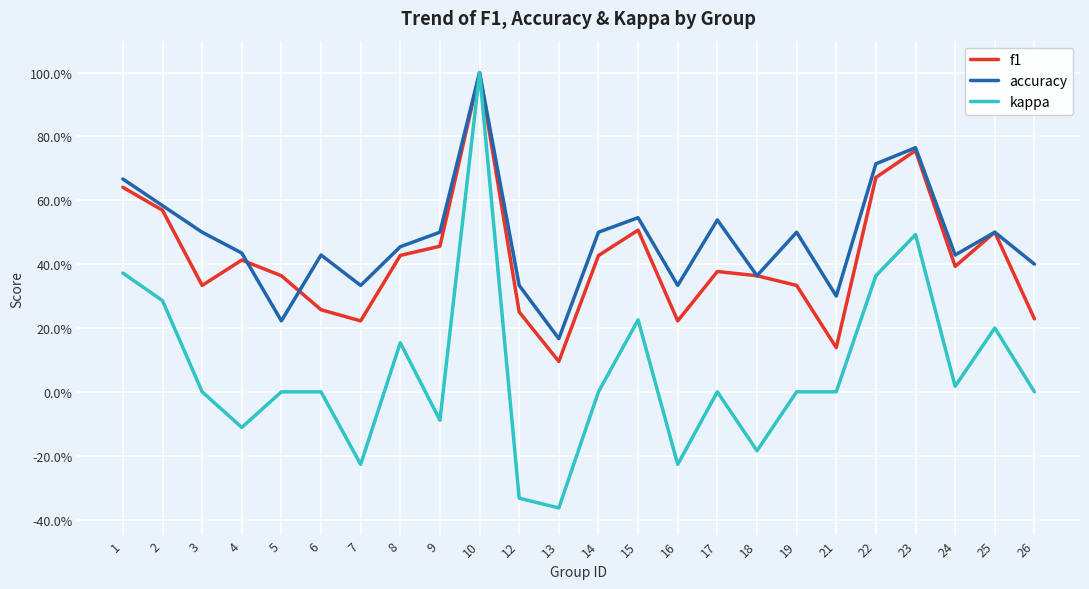

Which series ends up on top after the final intersection of f1 and accuracy?

accuracy